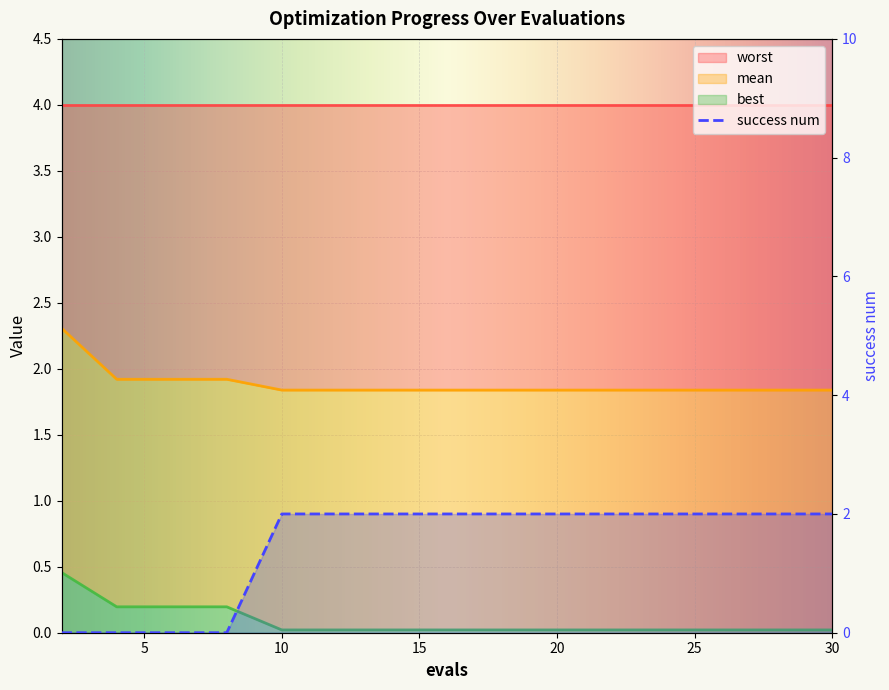

How many times do success num and best cross each other?

1